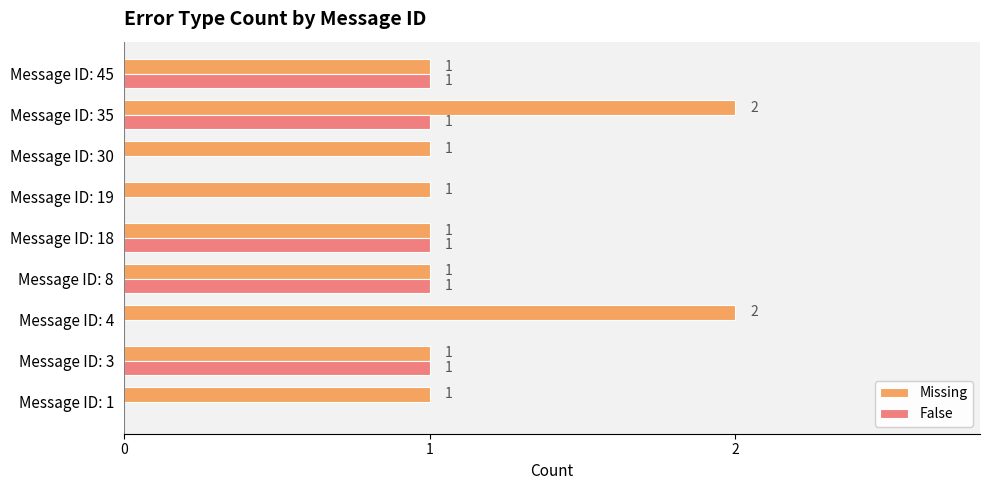

The value of False at Message ID: 3 is 1. True or false?

True